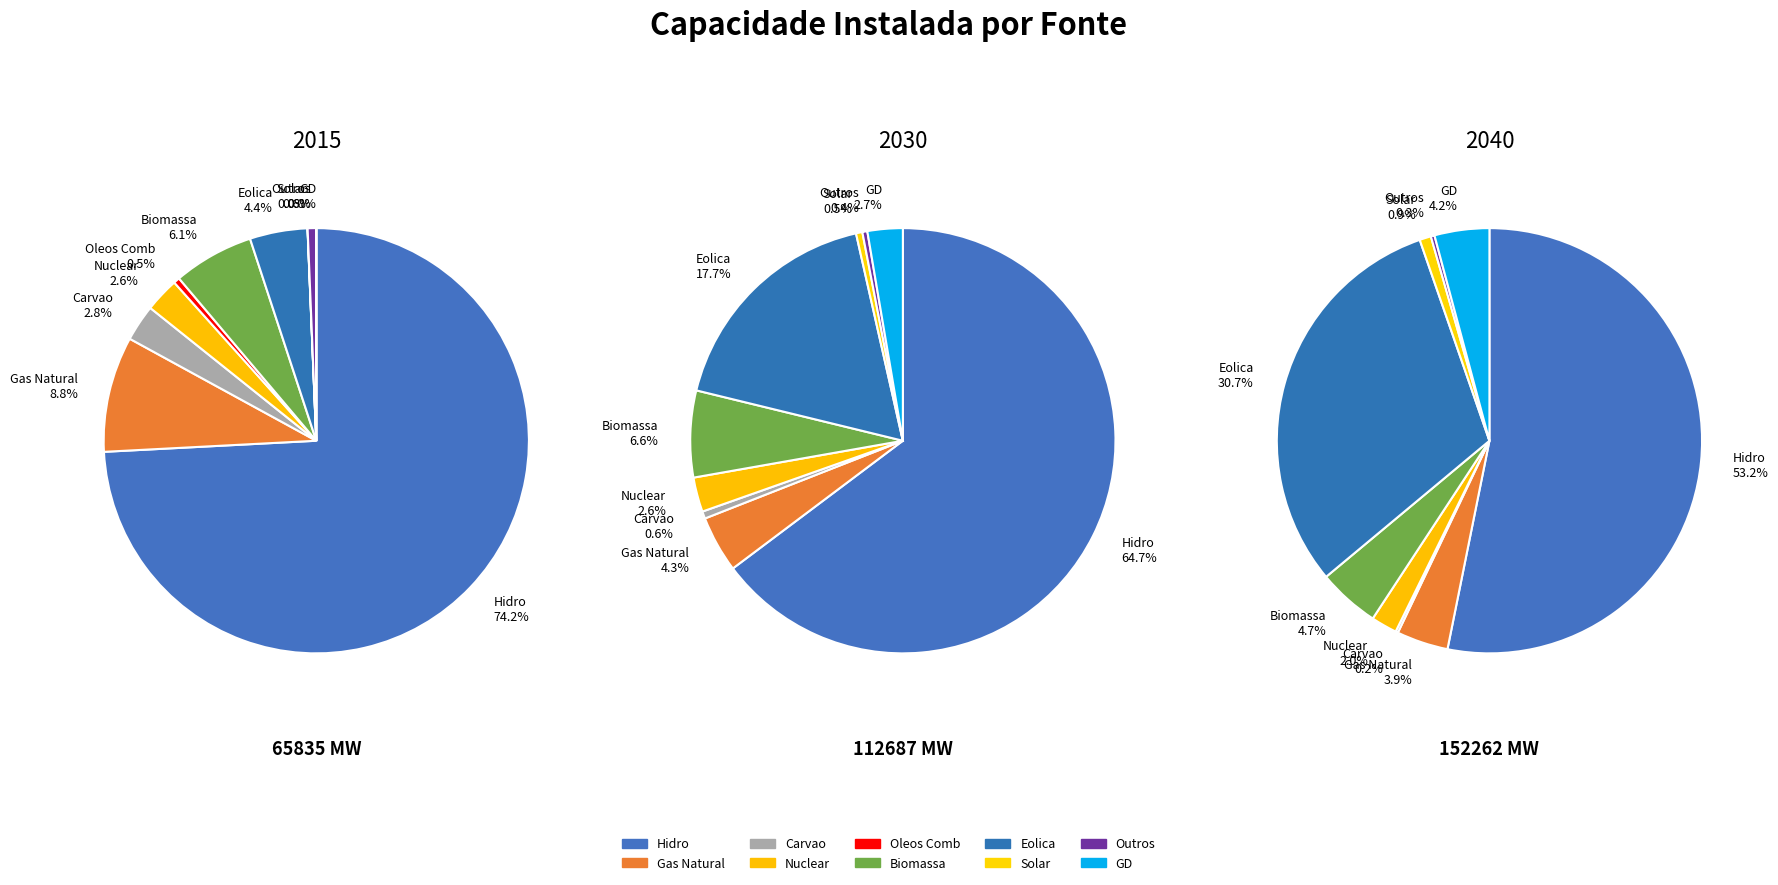

Rank the series by their maximum value, from highest to lowest.

values_2040, values_2030, values_2015